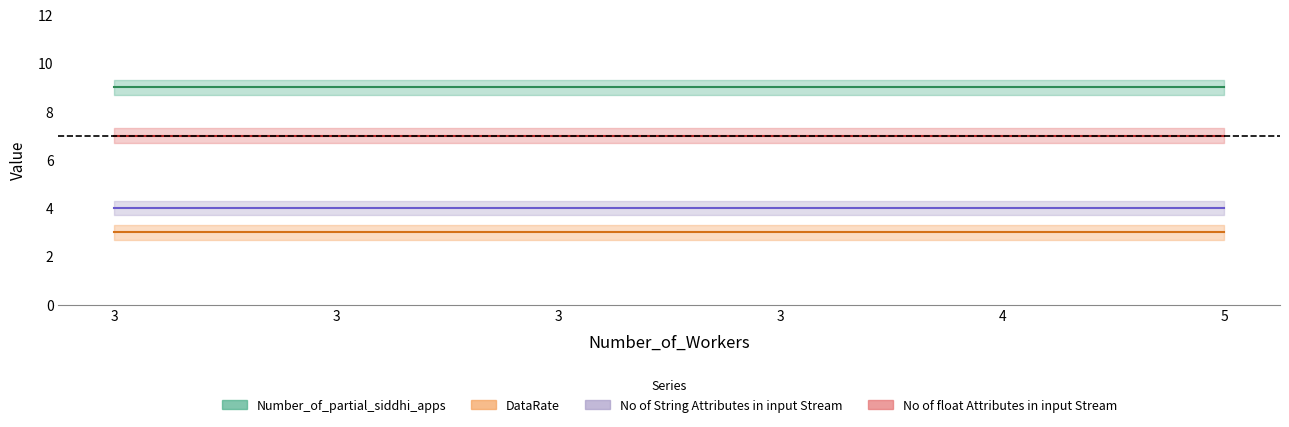

True or false: No of String Attributes in input Stream and Number_of_partial_siddhi_apps intersect in this chart.

False